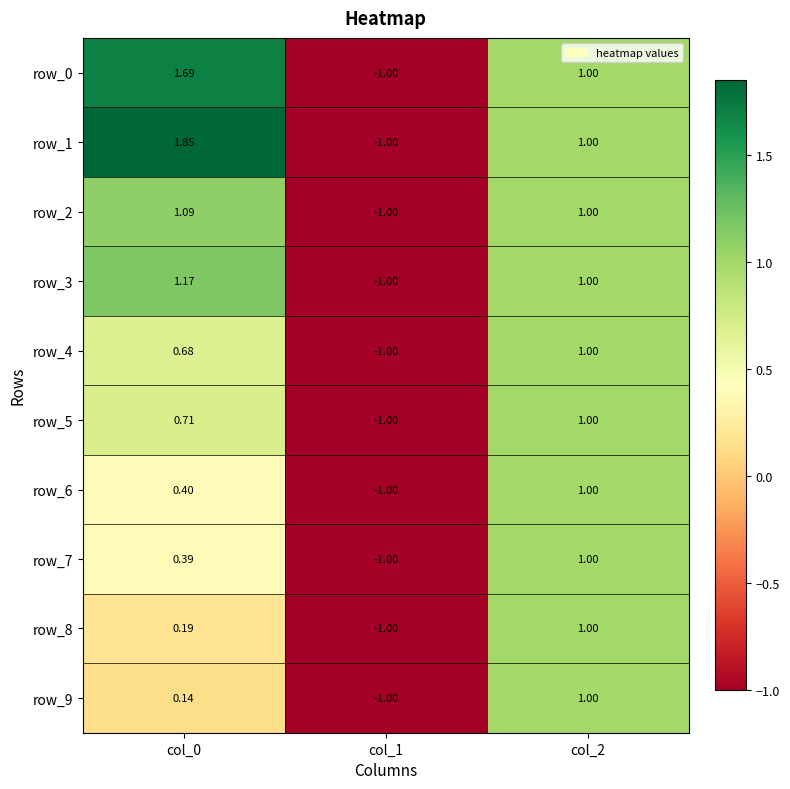

Where does the row_6 series first go above 0?

col_0